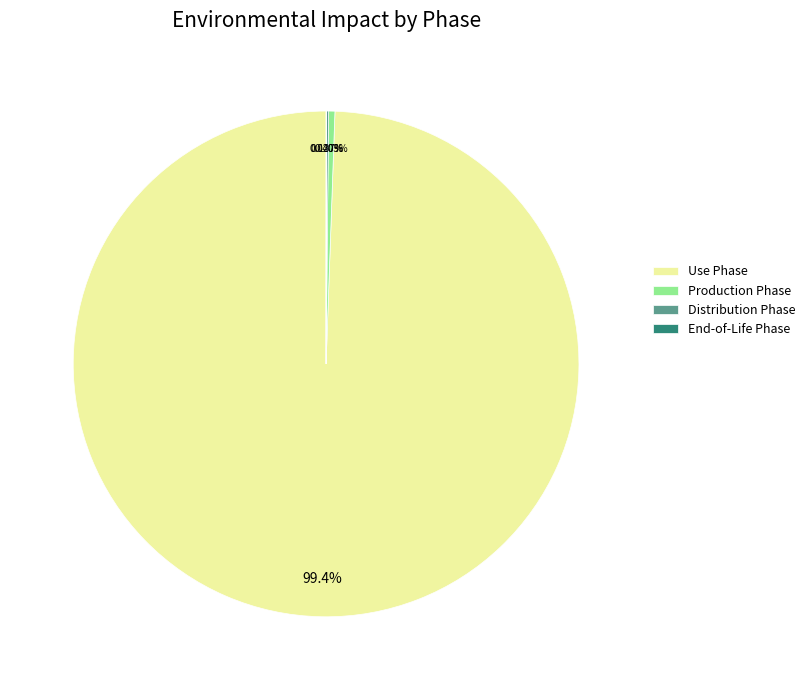

Do Use Phase and Production Phase together represent more than half of the pie?

Yes